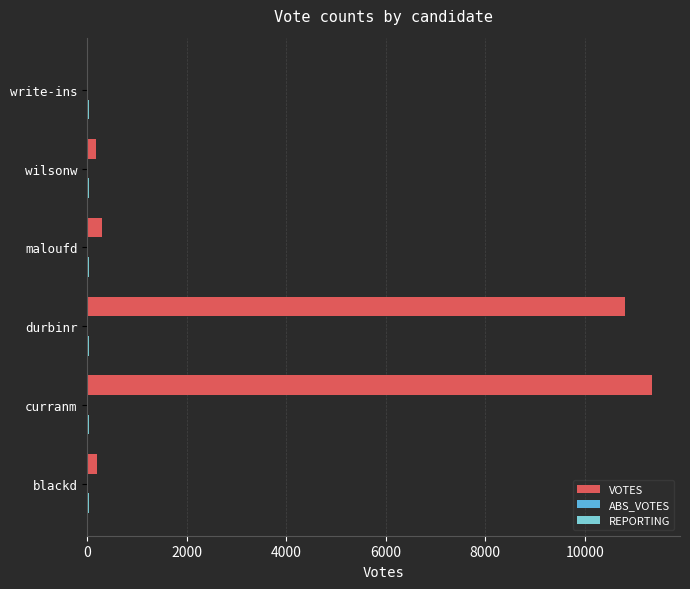

At which category is the sum across all series the highest?

curranm